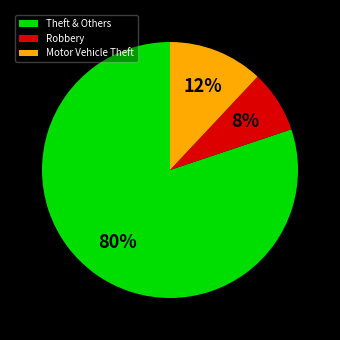

Combined, do Motor Vehicle Theft and Robbery account for over 50%?

No